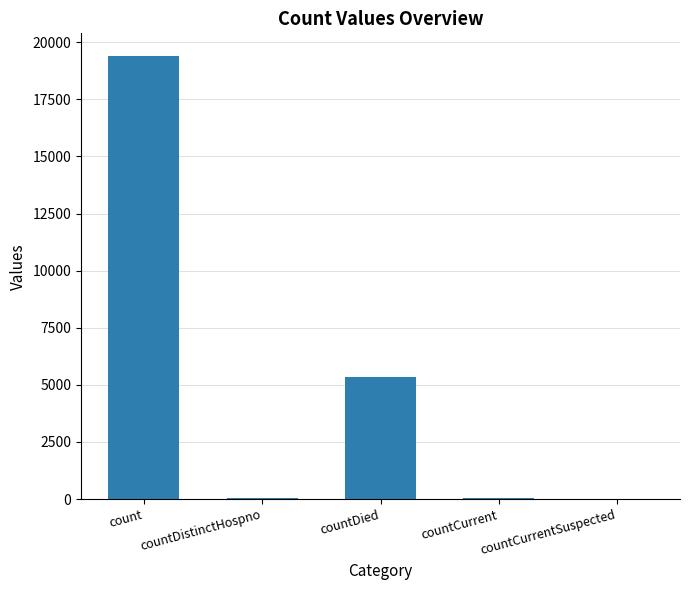

What is the sum of all values?

24875